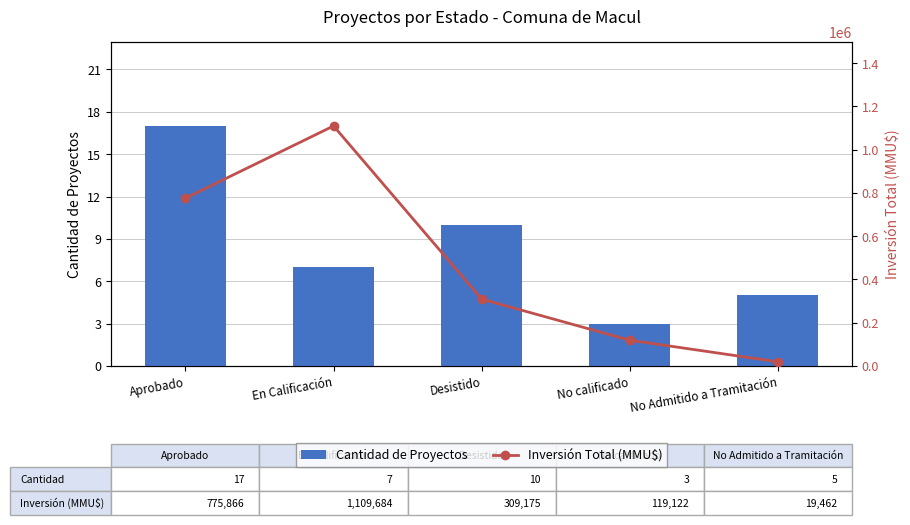

What is the label of the 1st bar from the right?

No Admitido a Tramitación